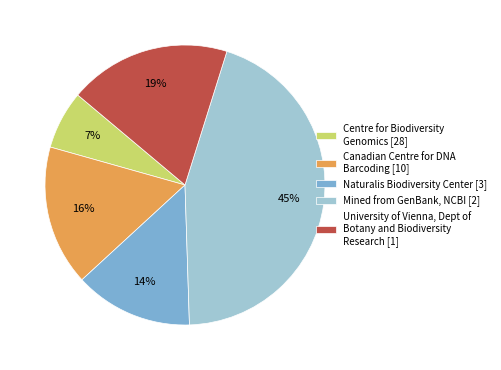

To the nearest percent, what percentage of the pie is Naturalis Biodiversity Center [3]?

14%